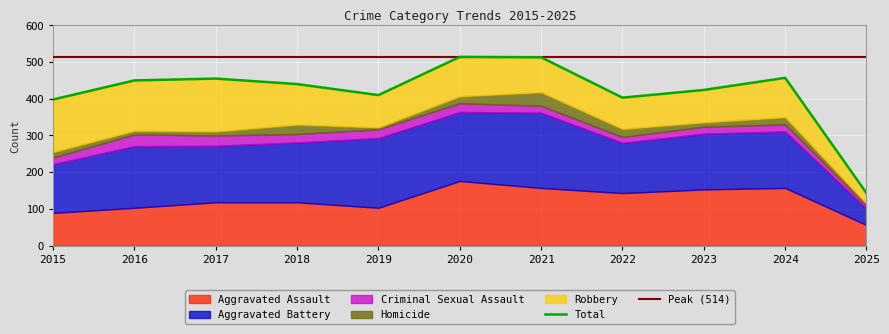

List the series in order of their peak value, lowest first.

Criminal Sexual Assault, Homicide, Robbery, Aggravated Assault, Aggravated Battery, Total